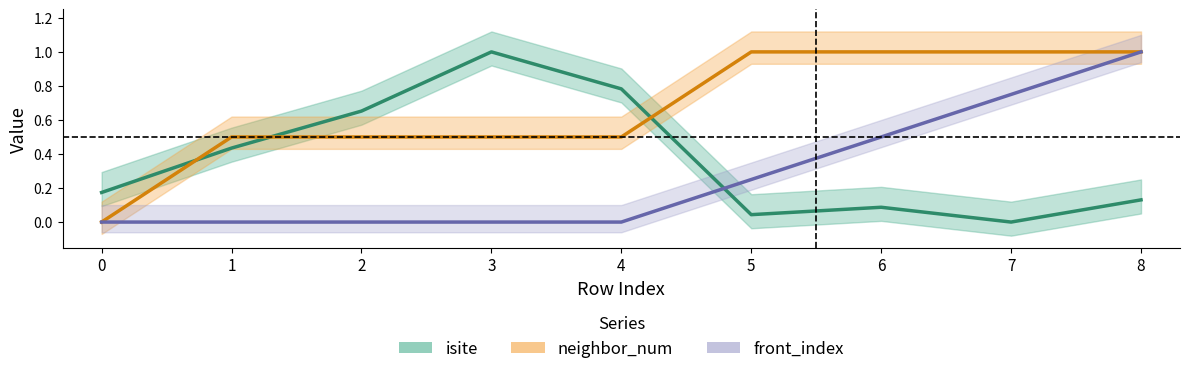

List the labels in order of neighbor_num value, largest first.

5, 6, 7, 8, 1, 2, 3, 4, 0